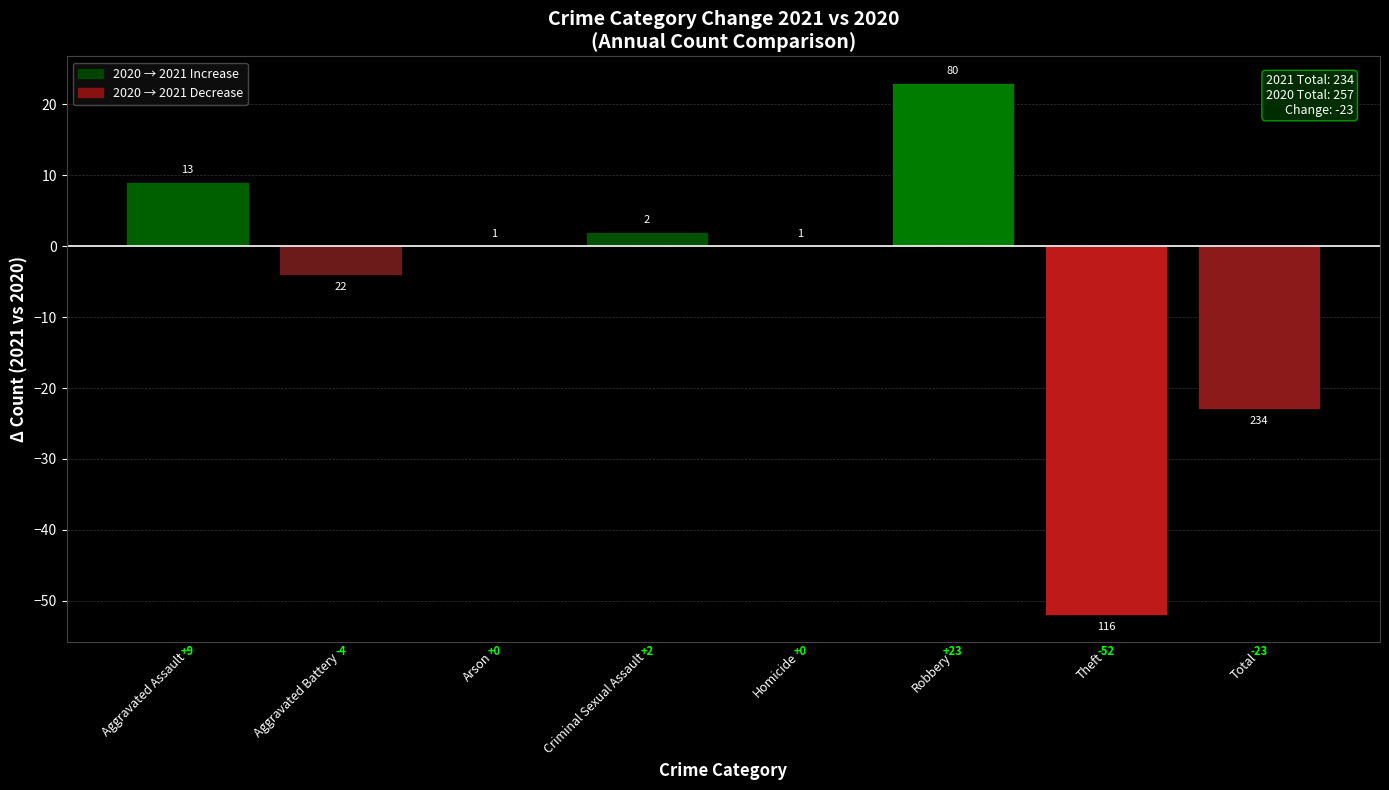

Is it true that the value at Arson is 0?

True